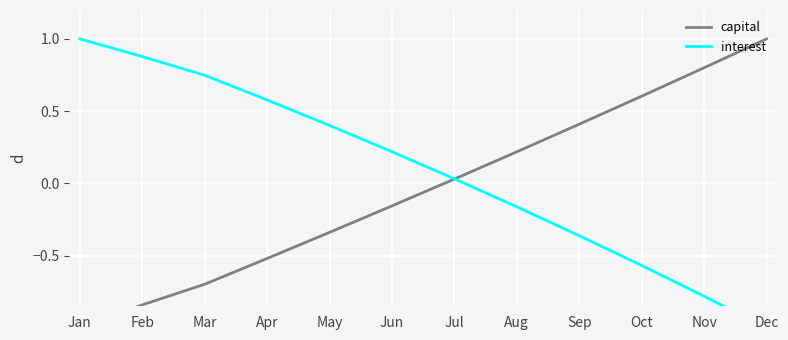

Which series has the largest range (max minus min)?

capital